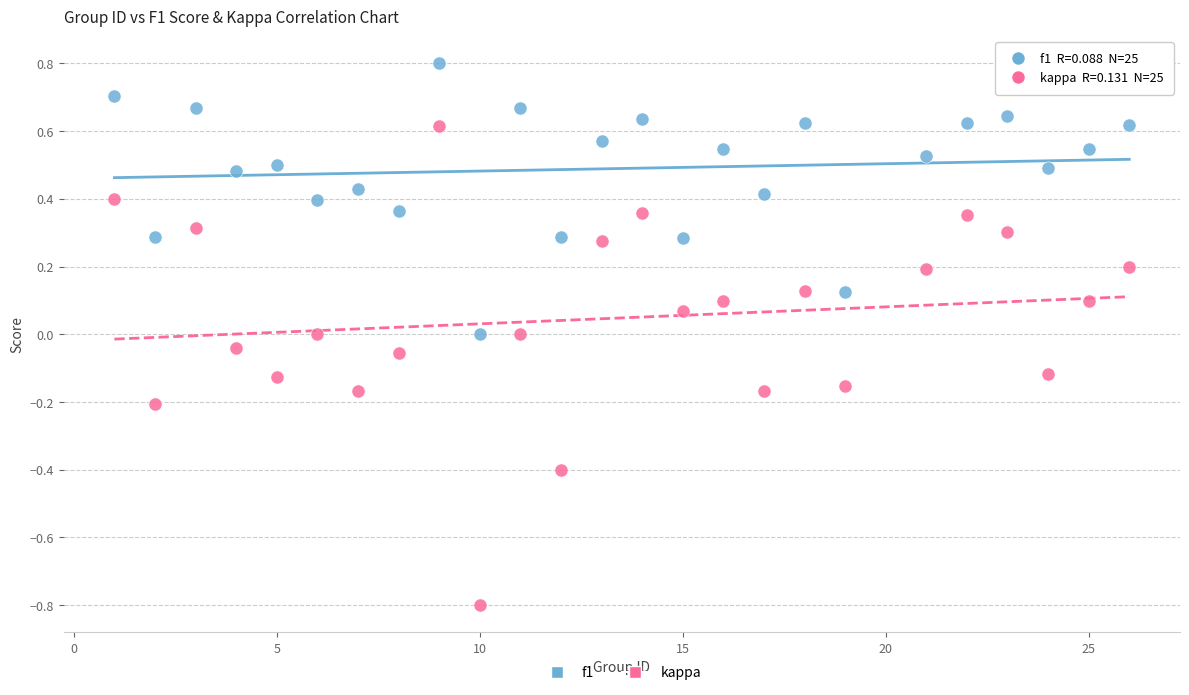

What are all the series names shown in the legend?

f1, kappa